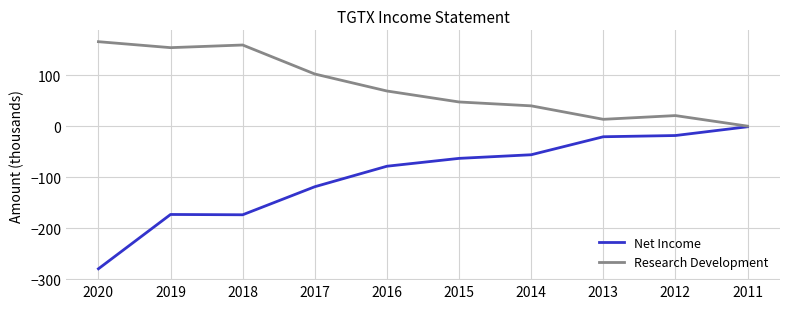

Is the value of Net Income at 2020 greater than the value of Research Development at 2012?

No